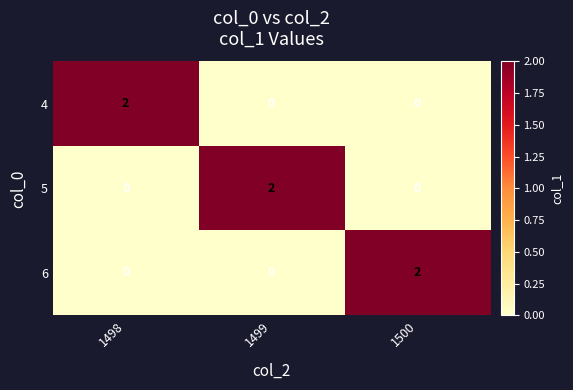

At which label does 6 reach its peak?

1500